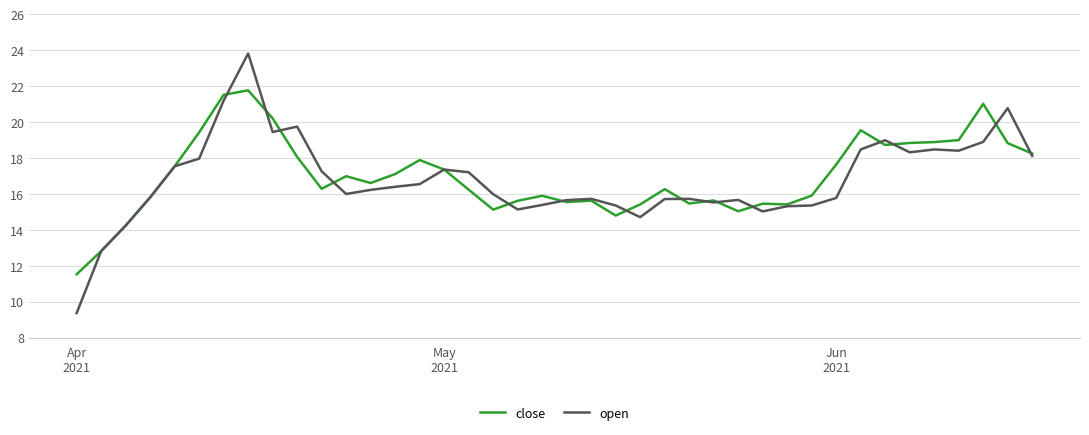

Which series has the widest spread of values?

open